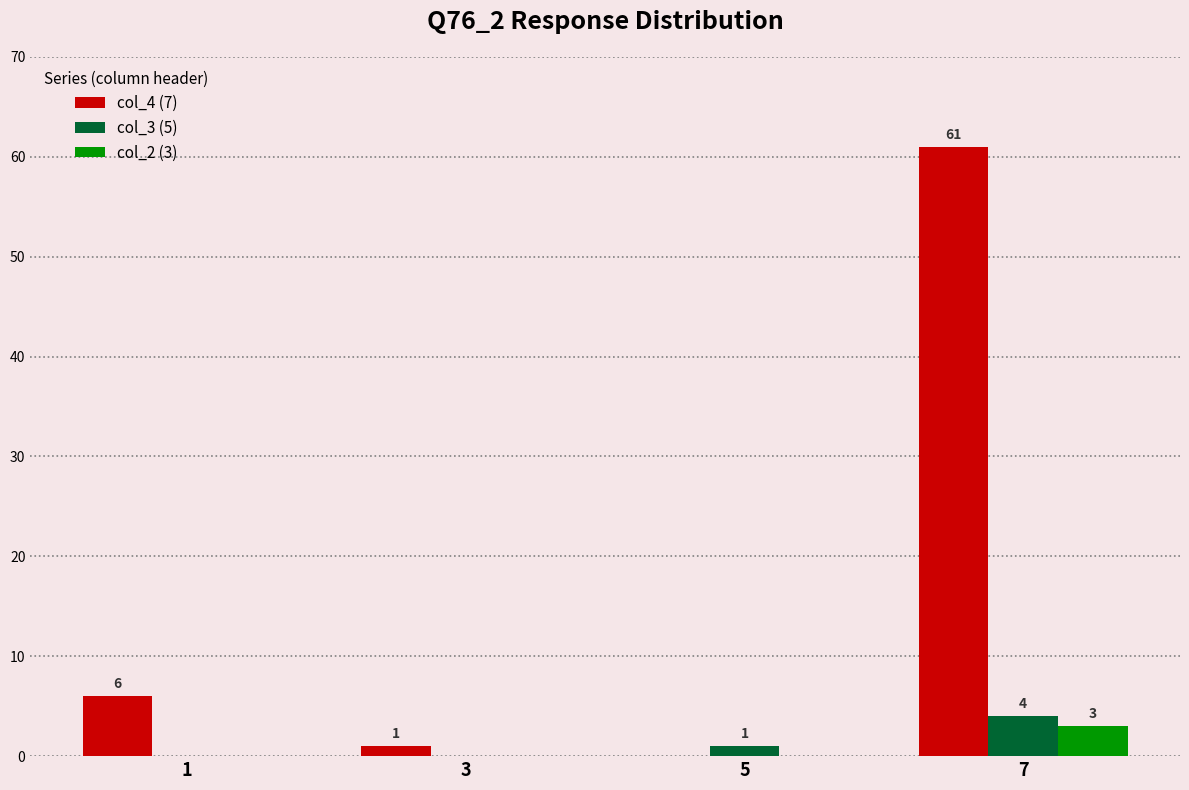

Read the col_3 (5) value at 7.

4